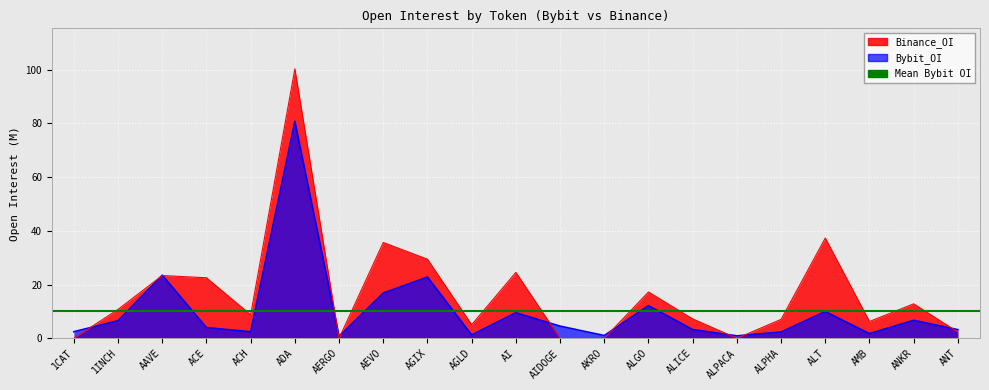

Is it true that Bybit_OI equals 0.4 at AKRO?

False